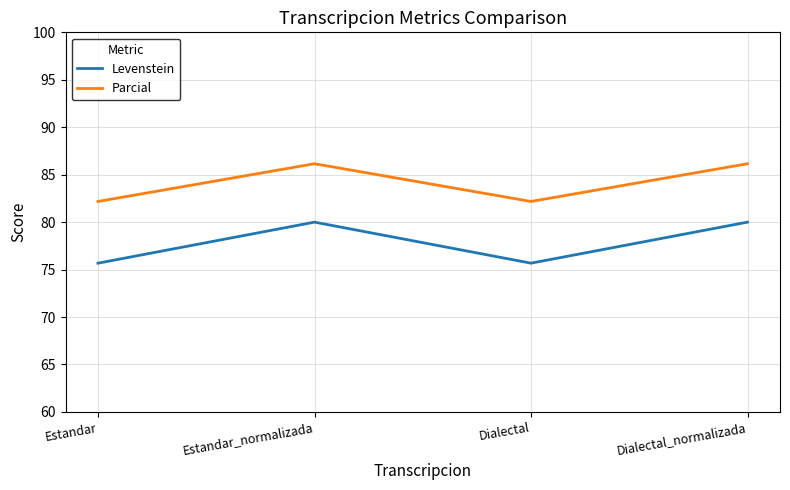

Which series has the widest spread of values?

Levenstein